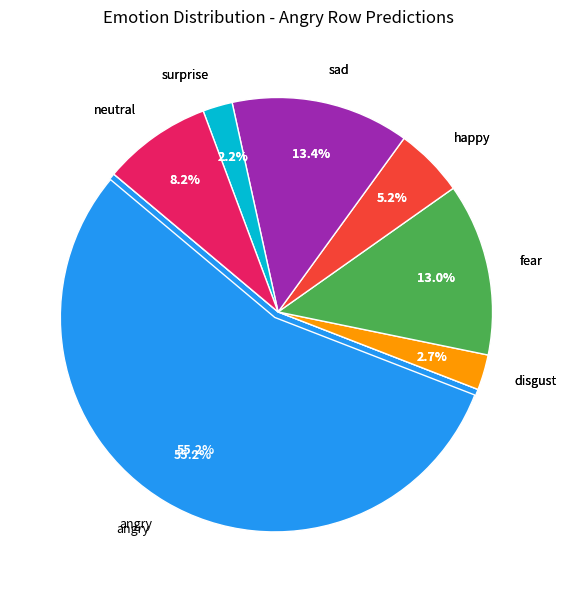

The angry slice represents 55% of the pie. True or false?

True